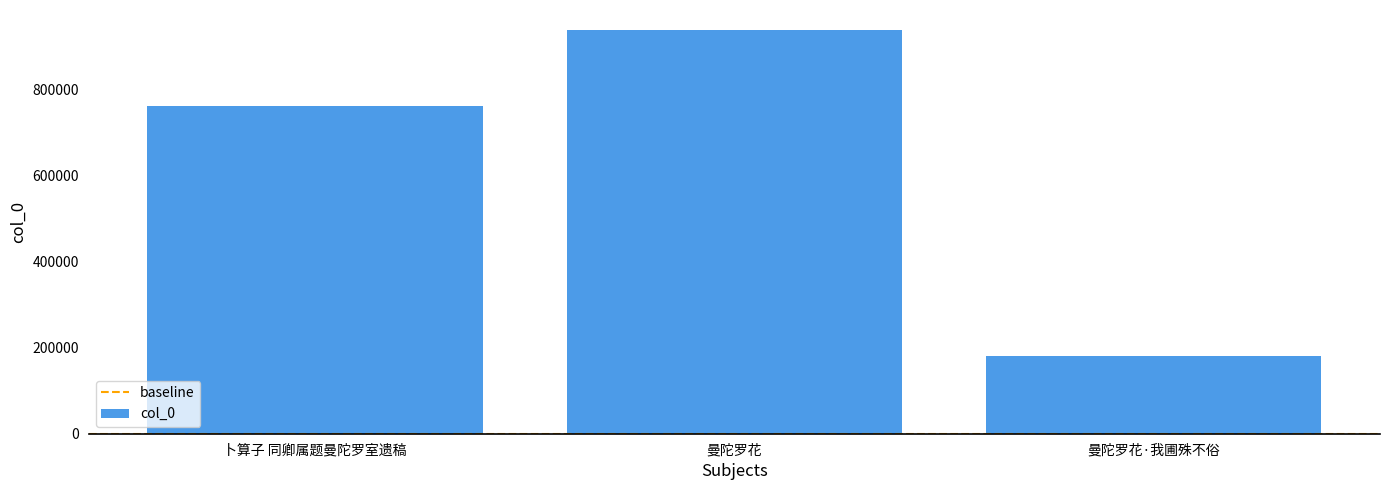

Reading right to left, extract all data points from this chart.

181018	938241	761286